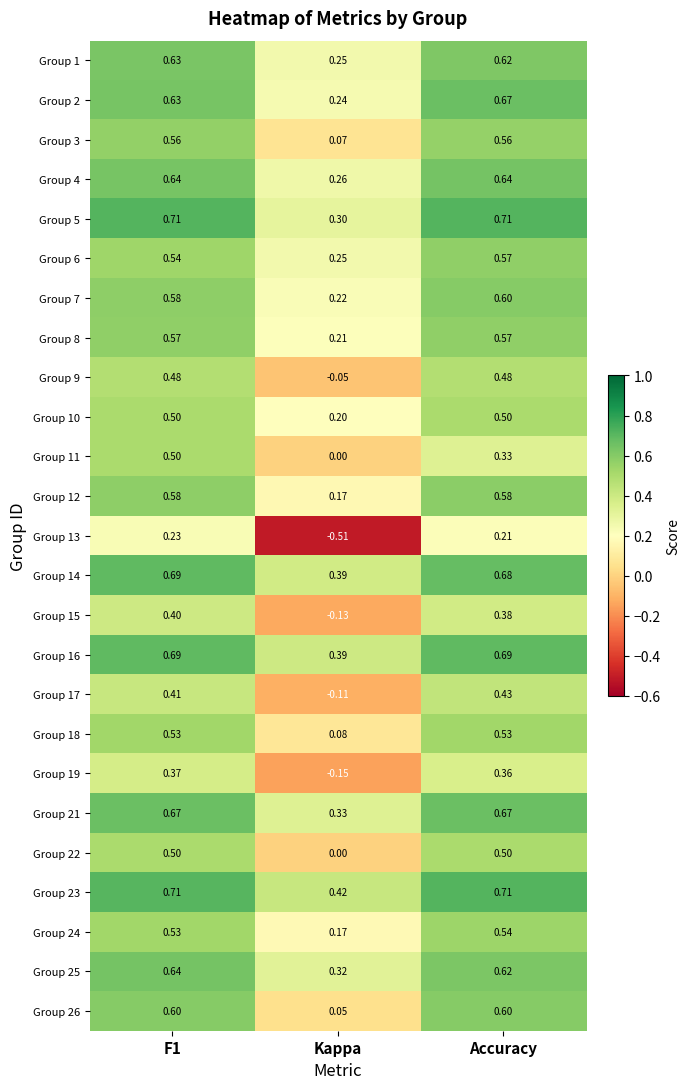

At which category is the sum across all series the highest?

F1